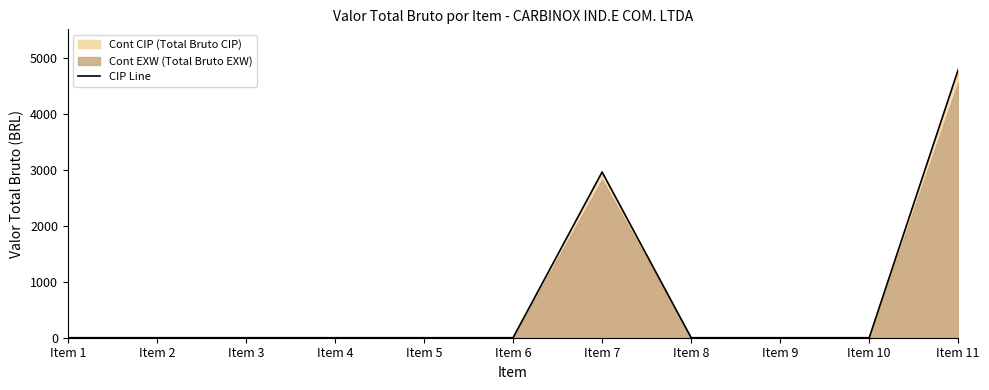

Reading left to right, extract all data points from this chart.

Item 1=0.0	Item 2=0.0	Item 3=0.0	Item 4=0.0	Item 5=0.0	Item 6=0.0	Item 7=2965.2	Item 8=0.0	Item 9=0.0	Item 10=0.0	Item 11=4798.9